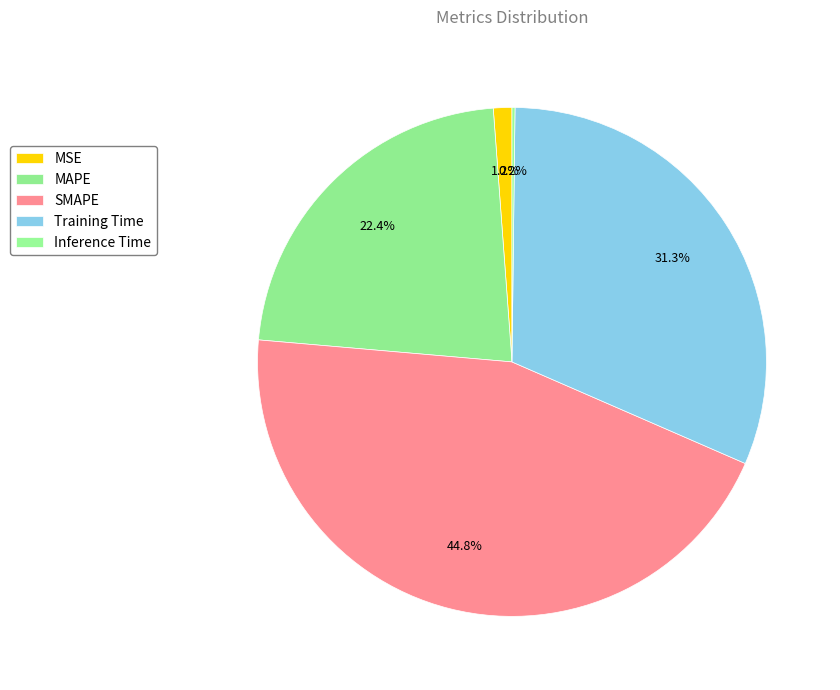

Is SMAPE the majority of the pie?

No